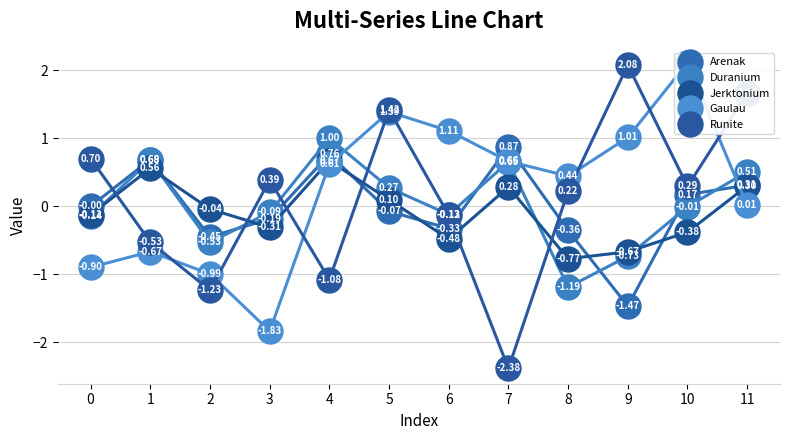

True or false: Jerktonium has more than 1 interior local peaks.

True